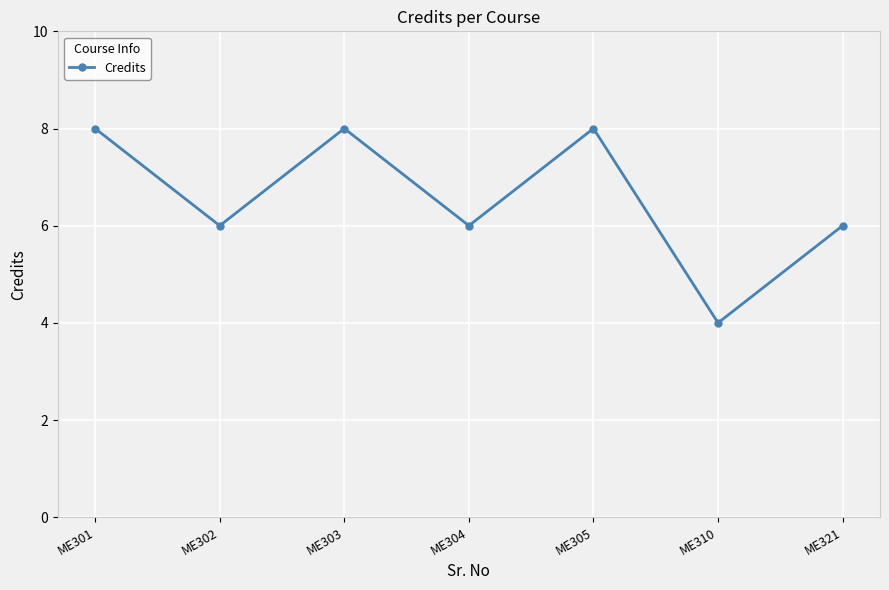

What is the change in value from ME304 to ME305?

+2